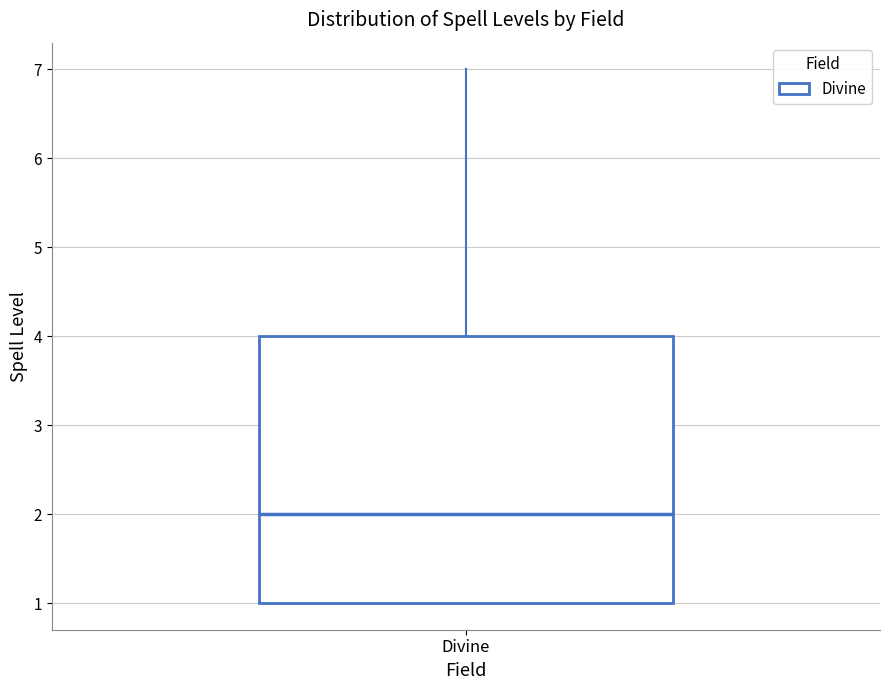

Transcribe this box plot: give where the median line is, the range the box spans, and where the two whiskers end, as read against the y-axis. The values are not printed on the chart, so give them approximately, as read against the axis.

median 2, box 1 to 4, whiskers 1 to 7